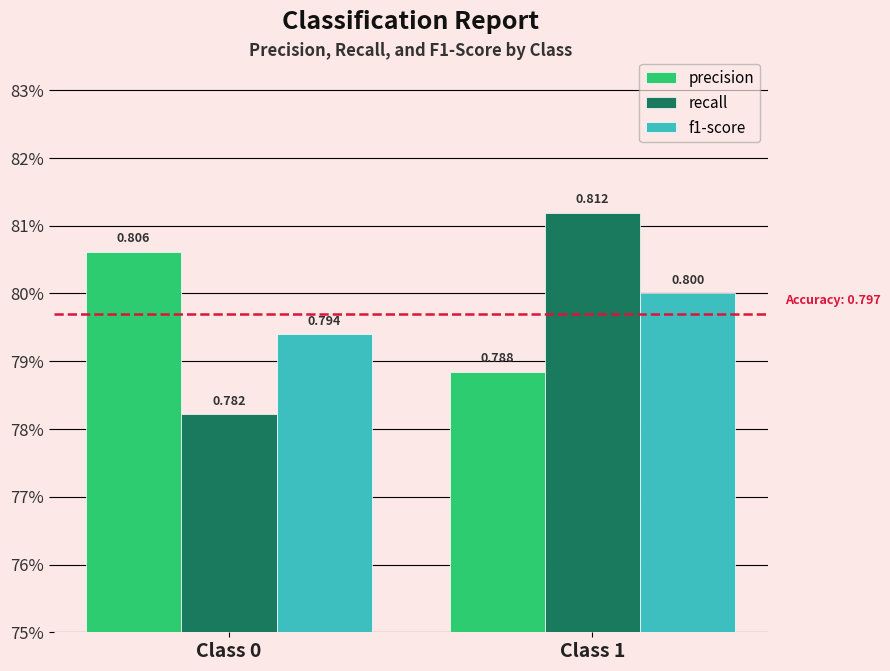

What are all the series names shown in the legend?

precision, recall, f1-score